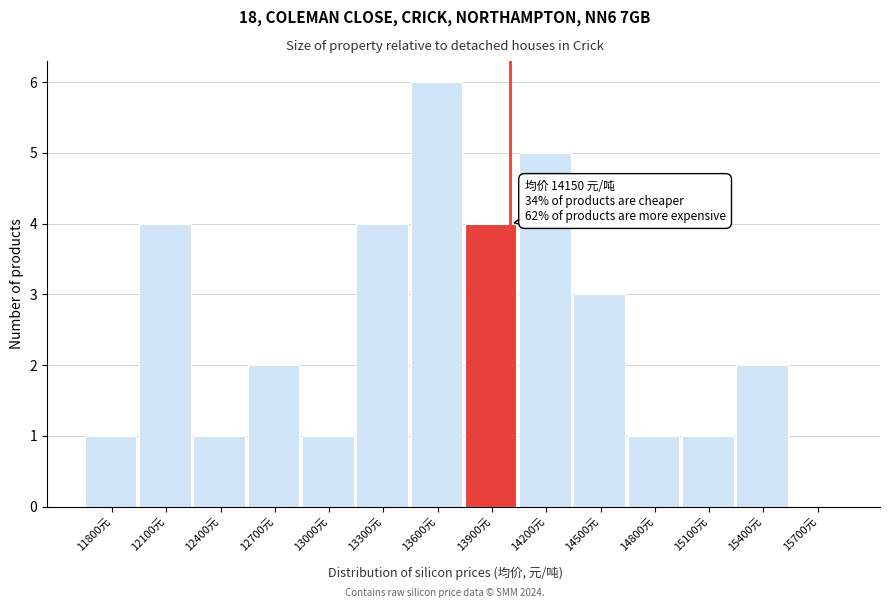

Reading left to right, what are all the values shown in this chart?

11800元=1	12100元=4	12400元=1	12700元=2	13000元=1	13300元=4	13600元=6	13900元=4	14200元=5	14500元=3	14800元=1	15100元=1	15400元=2	15700元=0